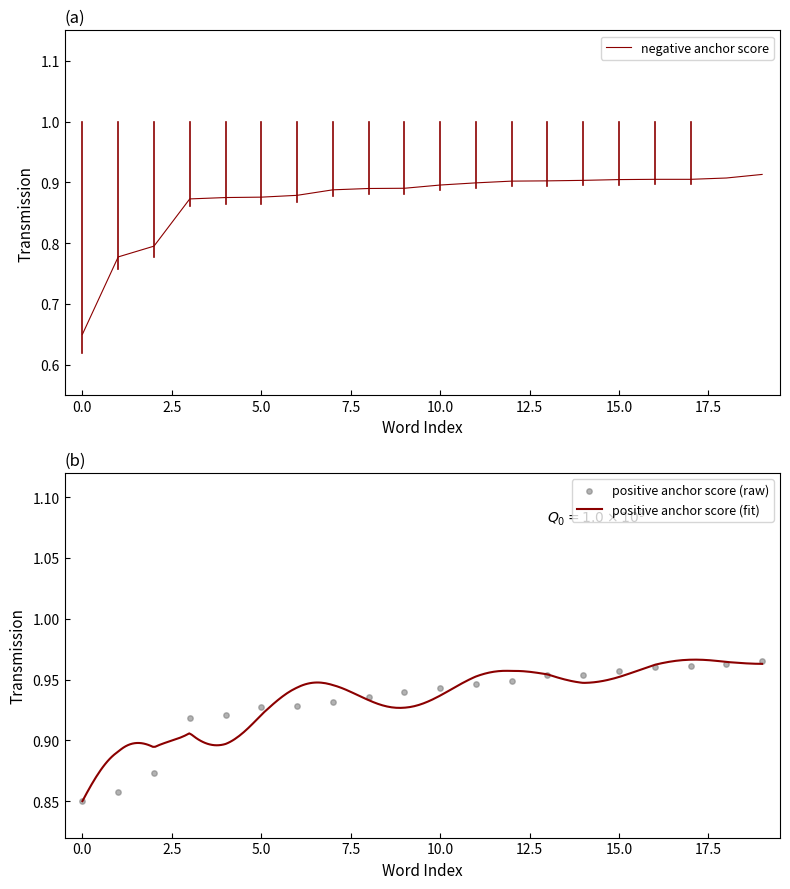

At how many categories does at least one series exceed 0?

20